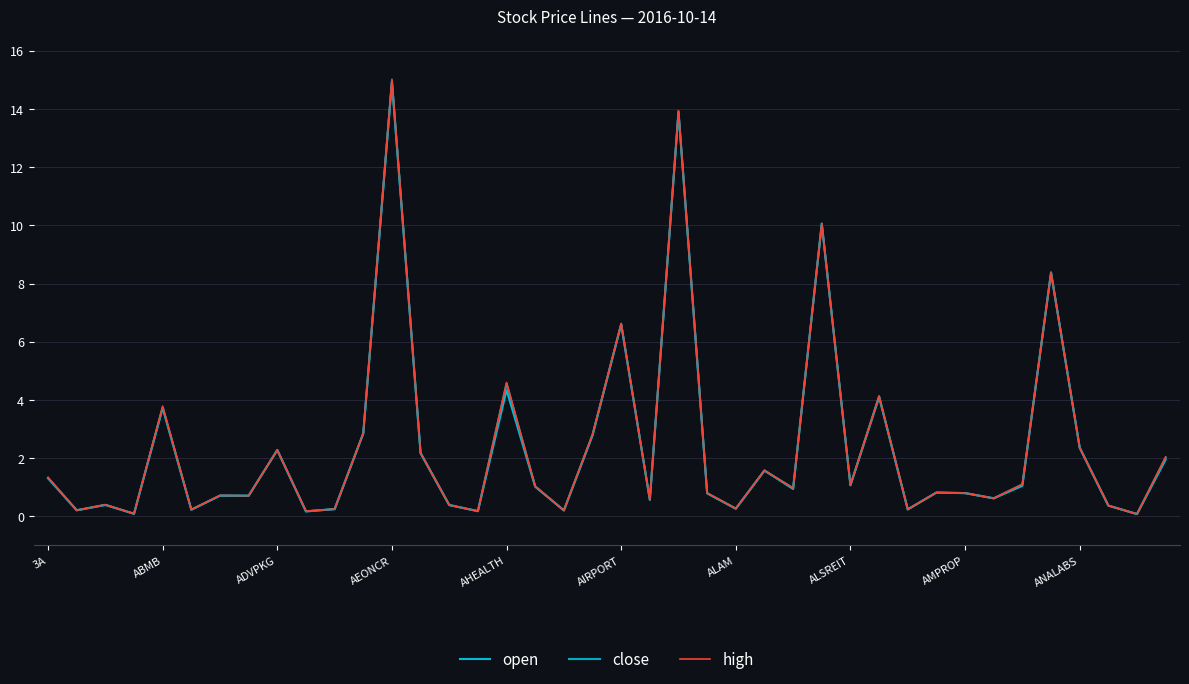

Does the chart display data point markers on the line(s)?

No